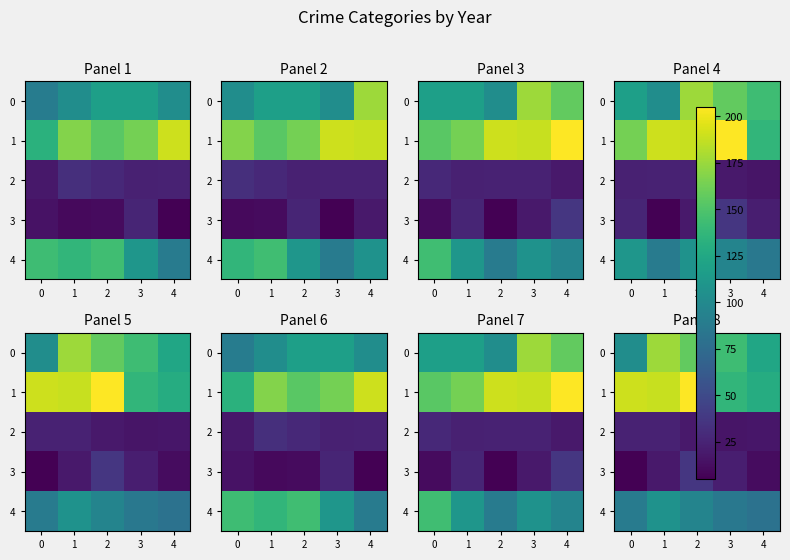

What is the difference between the second highest and minimum values in the 4 series?

15